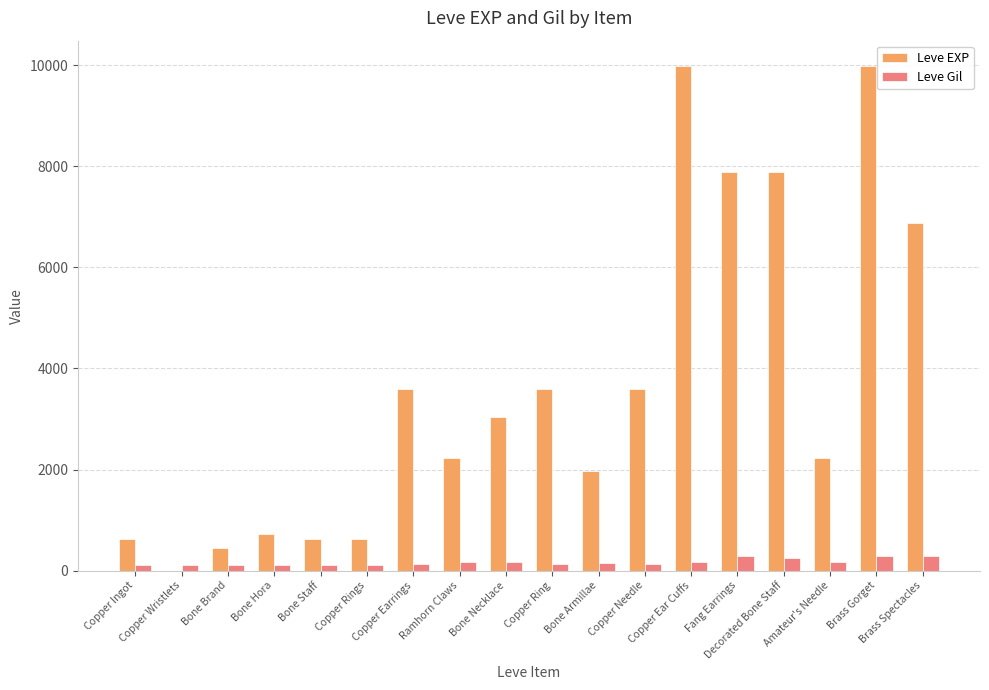

Read the Leve EXP value at Bone Brand, to the nearest 10.

450